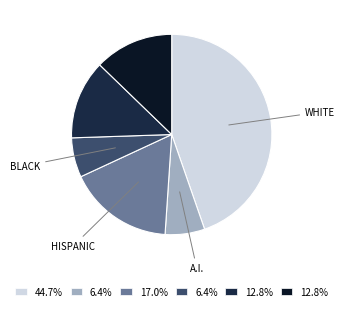

Is there any slice that represents more than half of the pie?

No